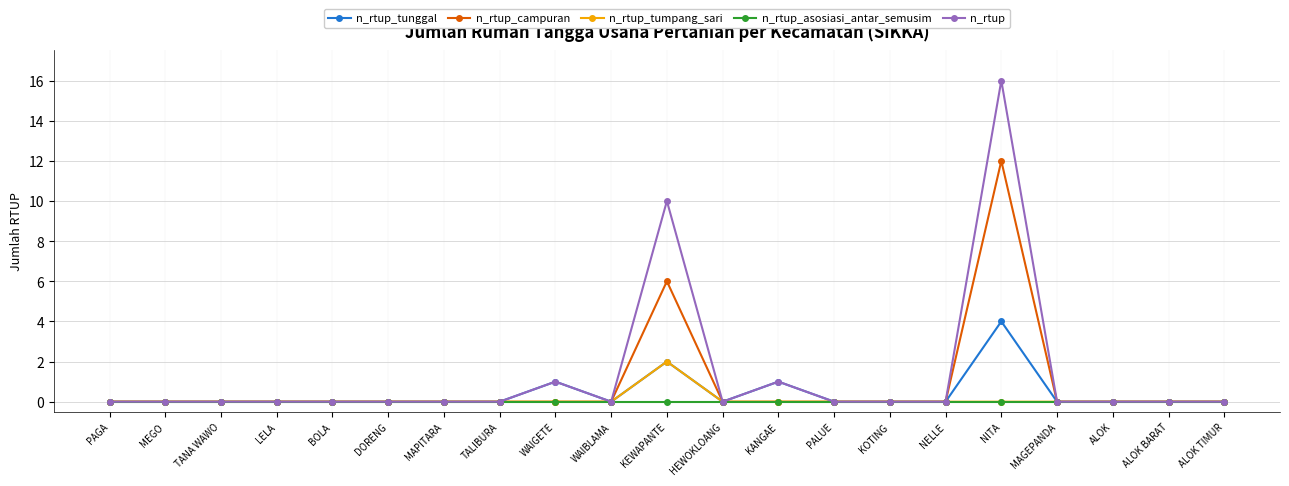

What is the sum of the n_rtup_tumpang_sari values at KEWAPANTE and DORENG?

2